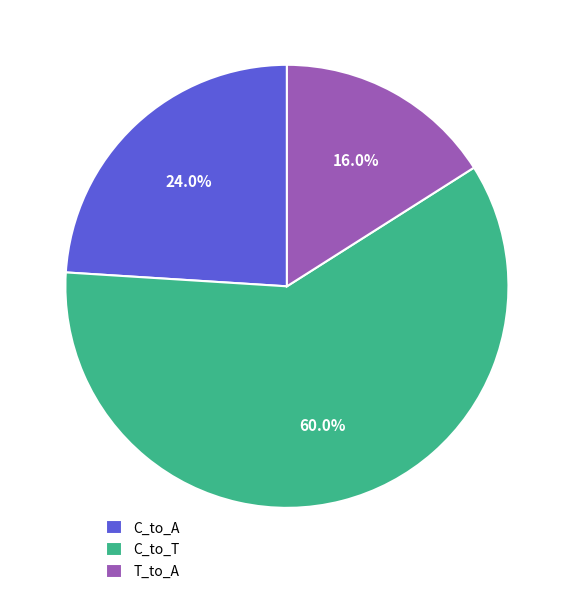

How many segments does this pie chart have?

3